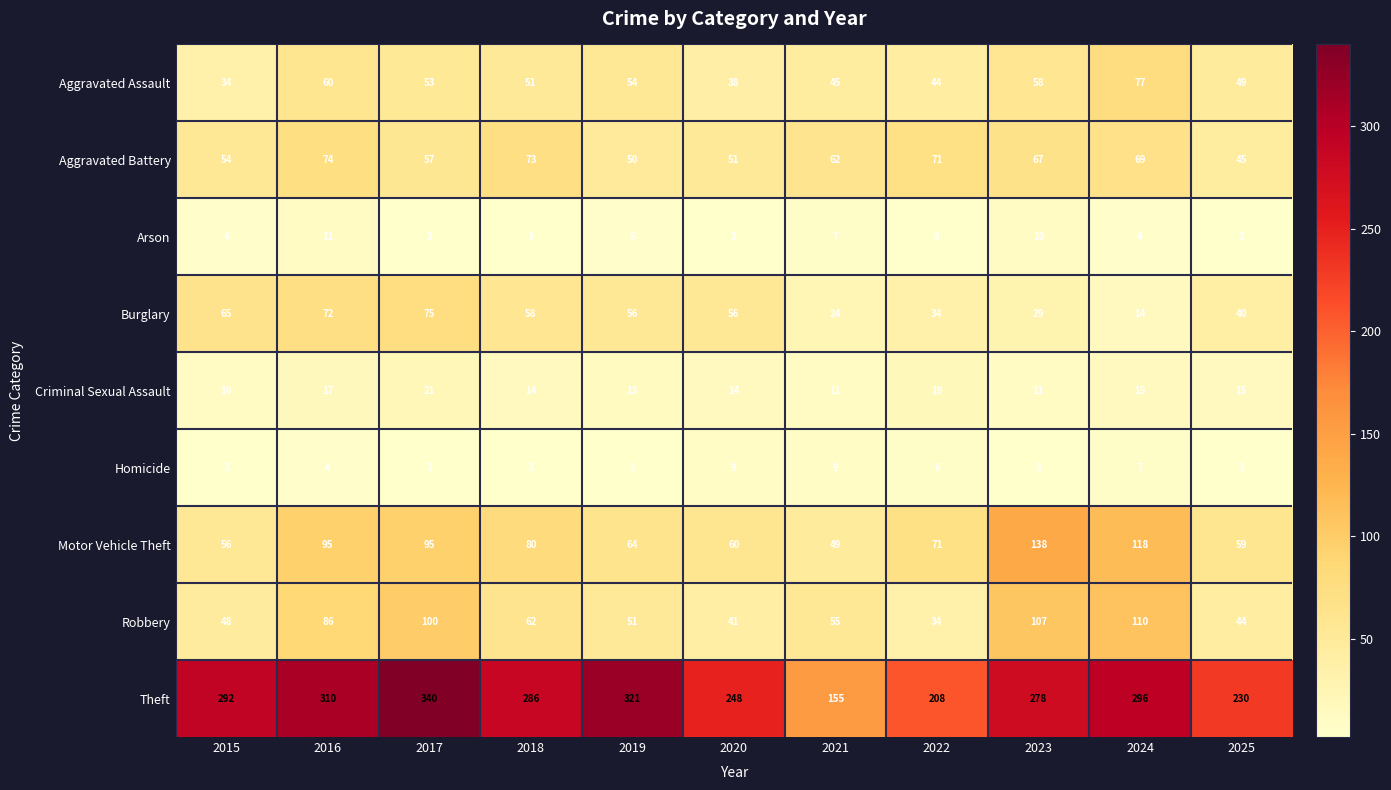

What is the difference between the Robbery values at 2022 and 2023?

73